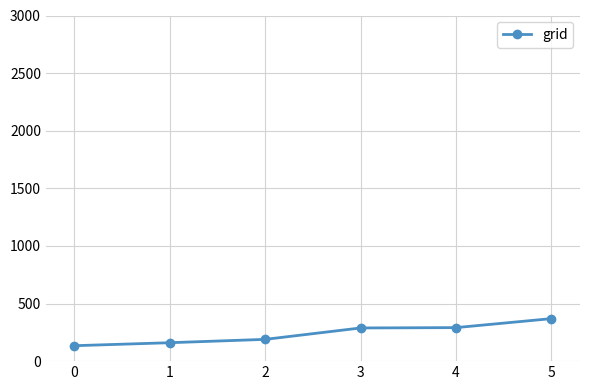

How many values are below 288?

3